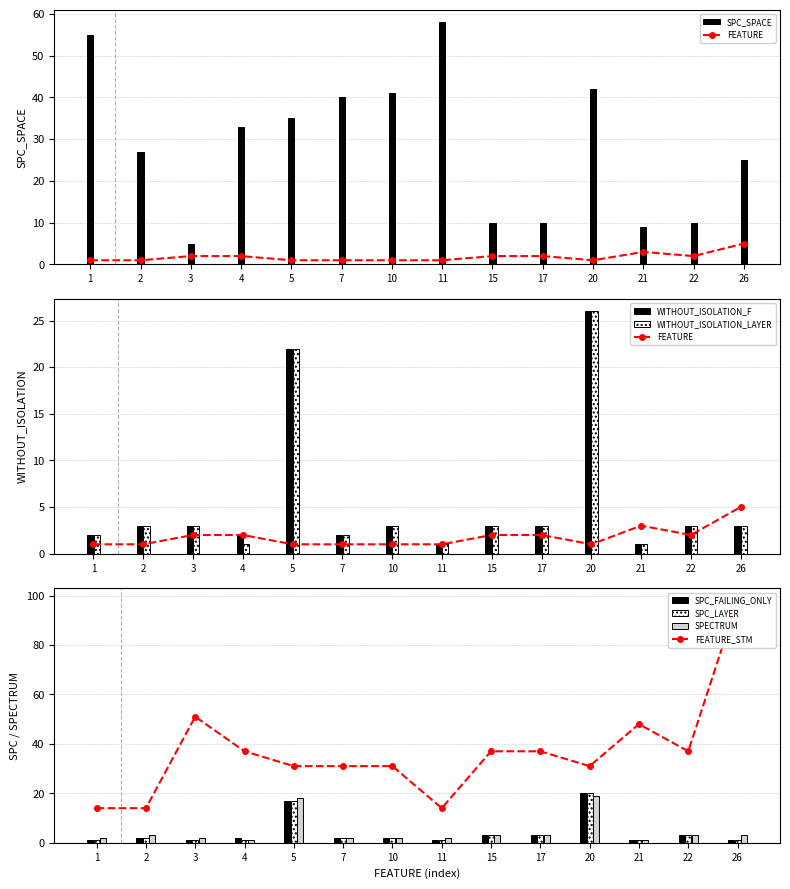

What is the average value of the SPC_LAYER series?

4